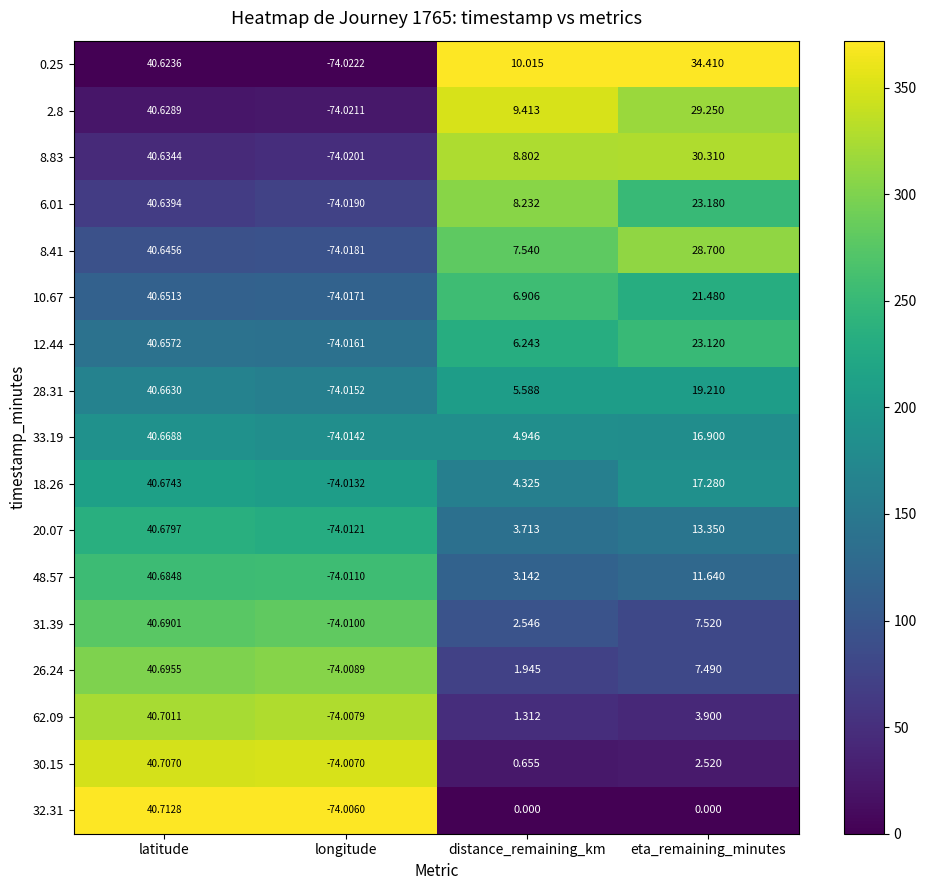

At which label does 10.67 reach its peak?

latitude